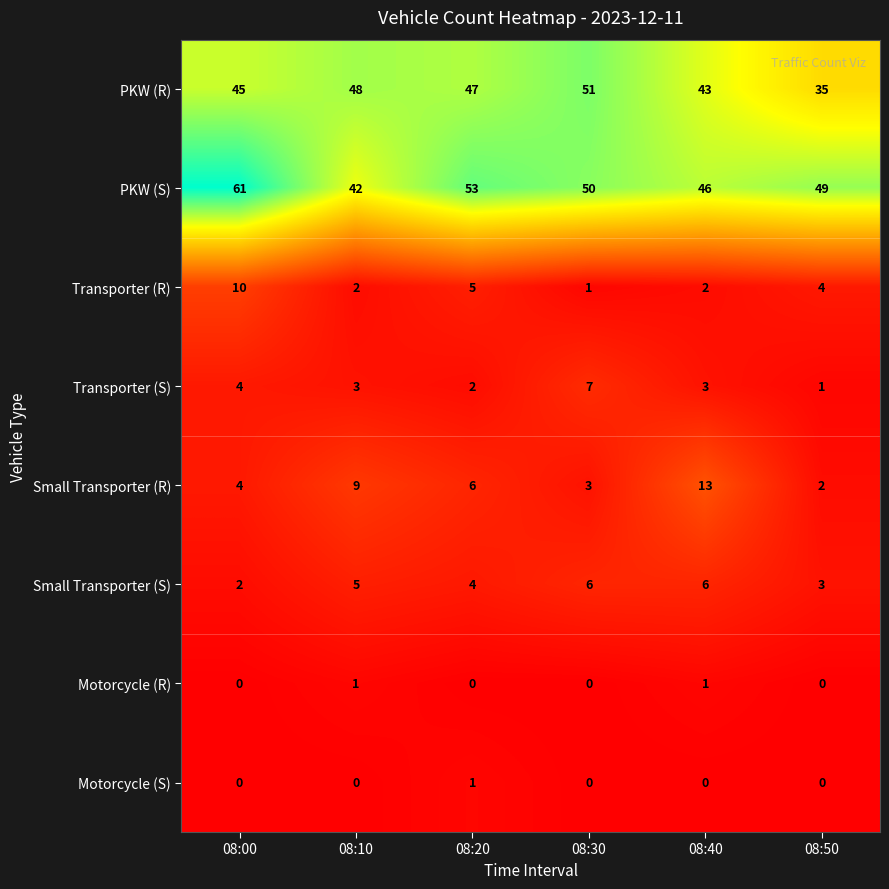

Is it true that Transporter (S) equals 1 at 08:20?

False